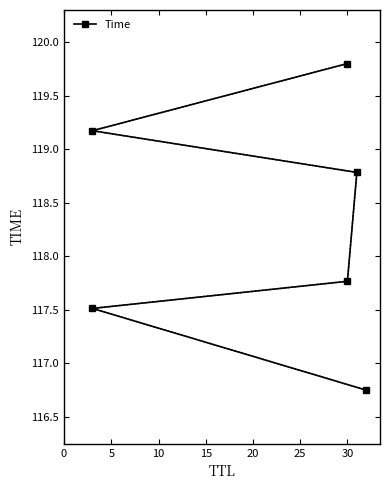

What is the change in value from 5 to 15?

+1.3